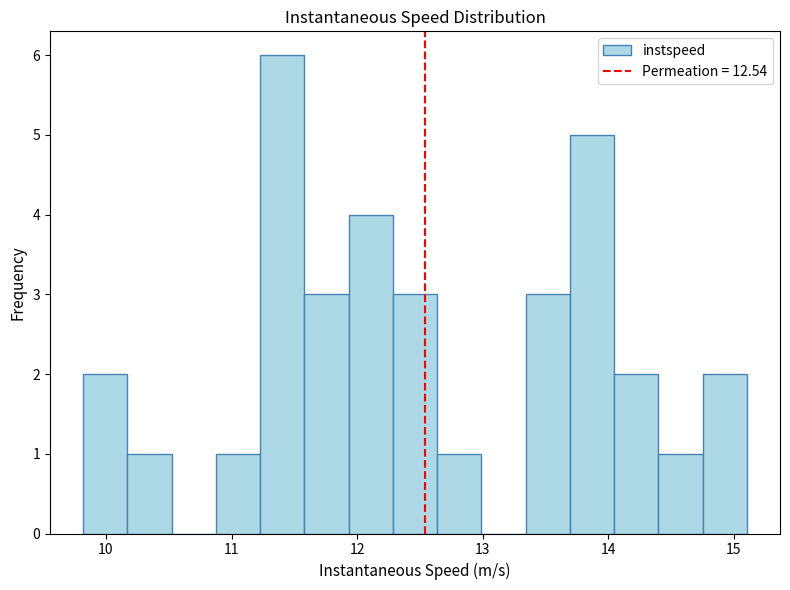

Read against the x-axis, roughly where is the centre of the tallest bar?

11.4